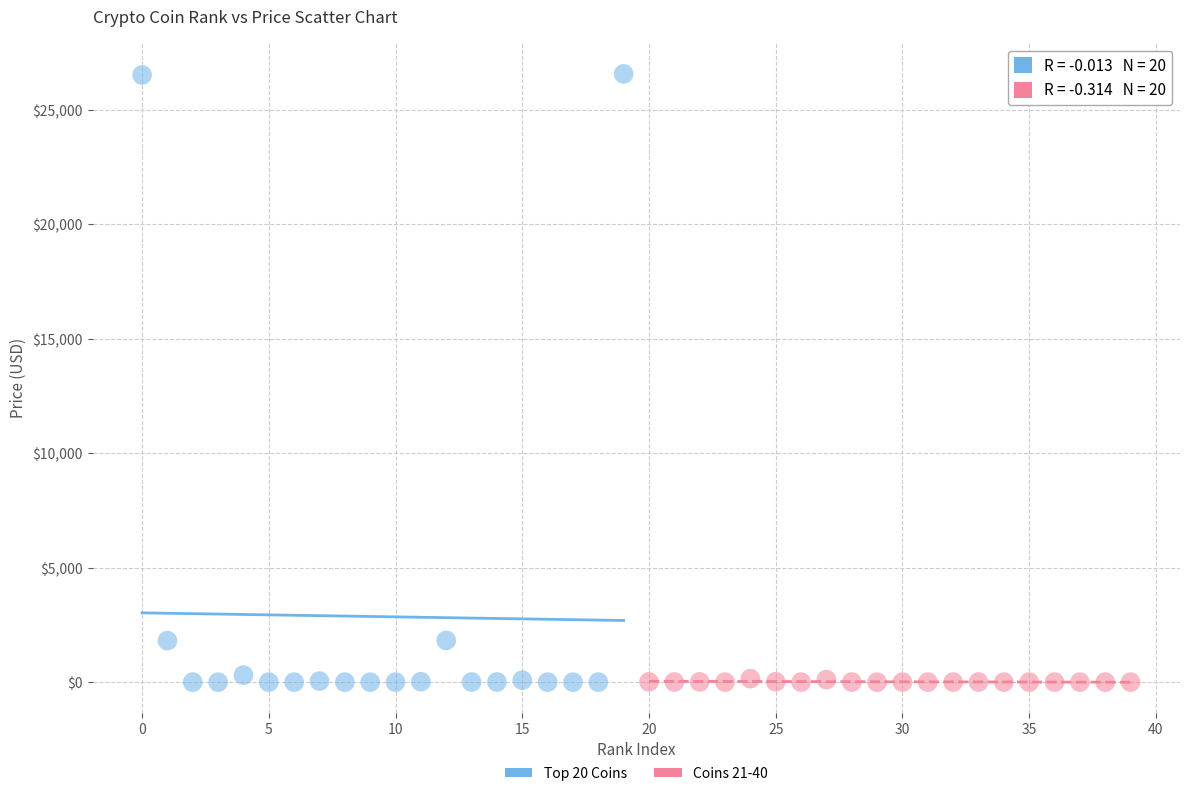

Which series has the widest spread of Y values?

Top 20 Coins